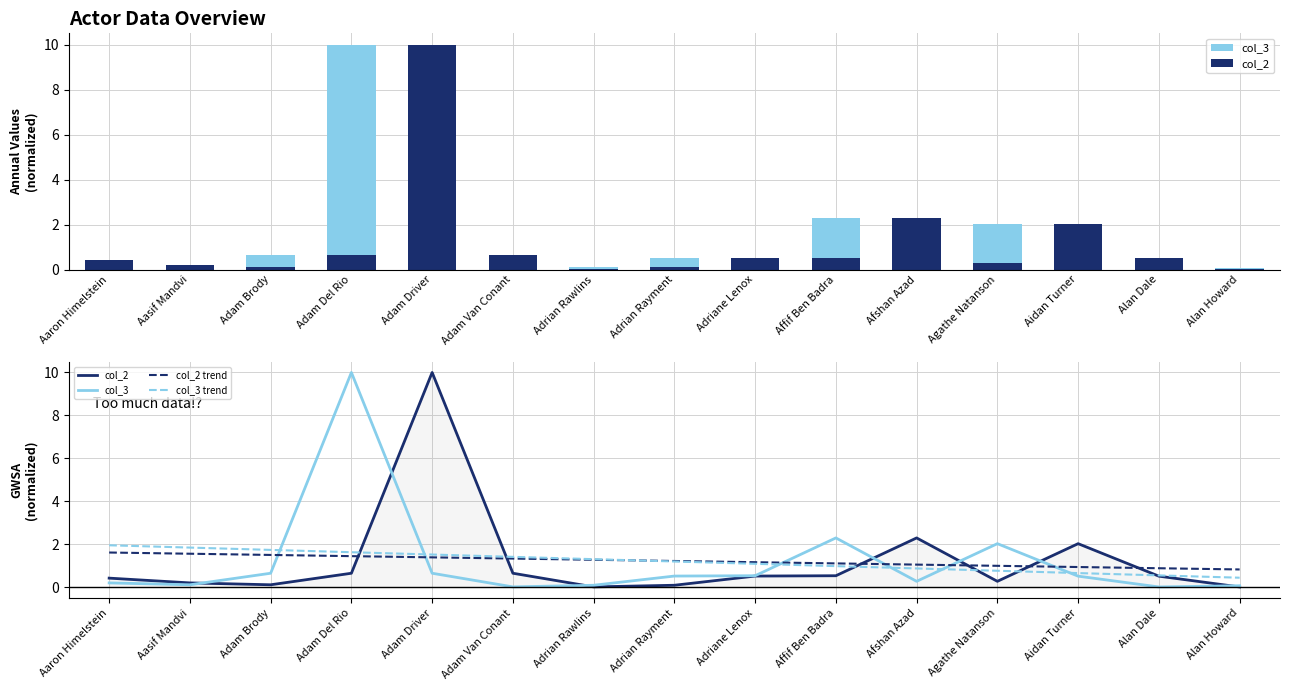

What is the difference between the highest and lowest values at Adriane Lenox?

0.6